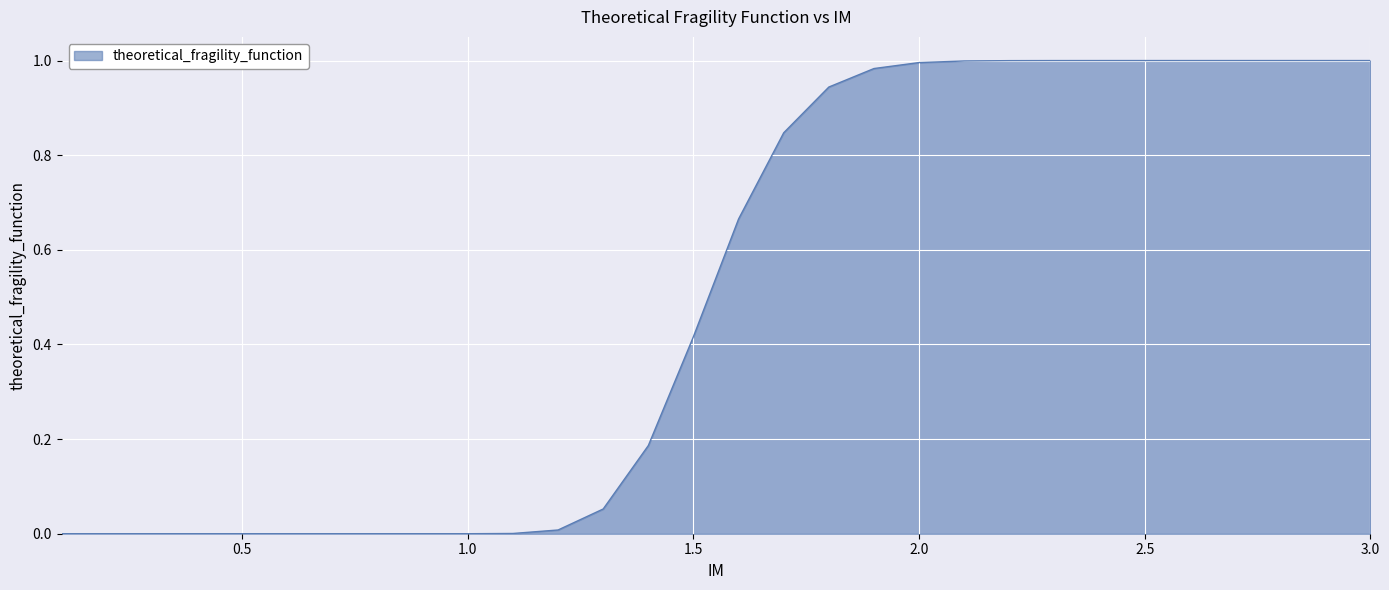

Does the chart display data point markers on the line(s)?

No